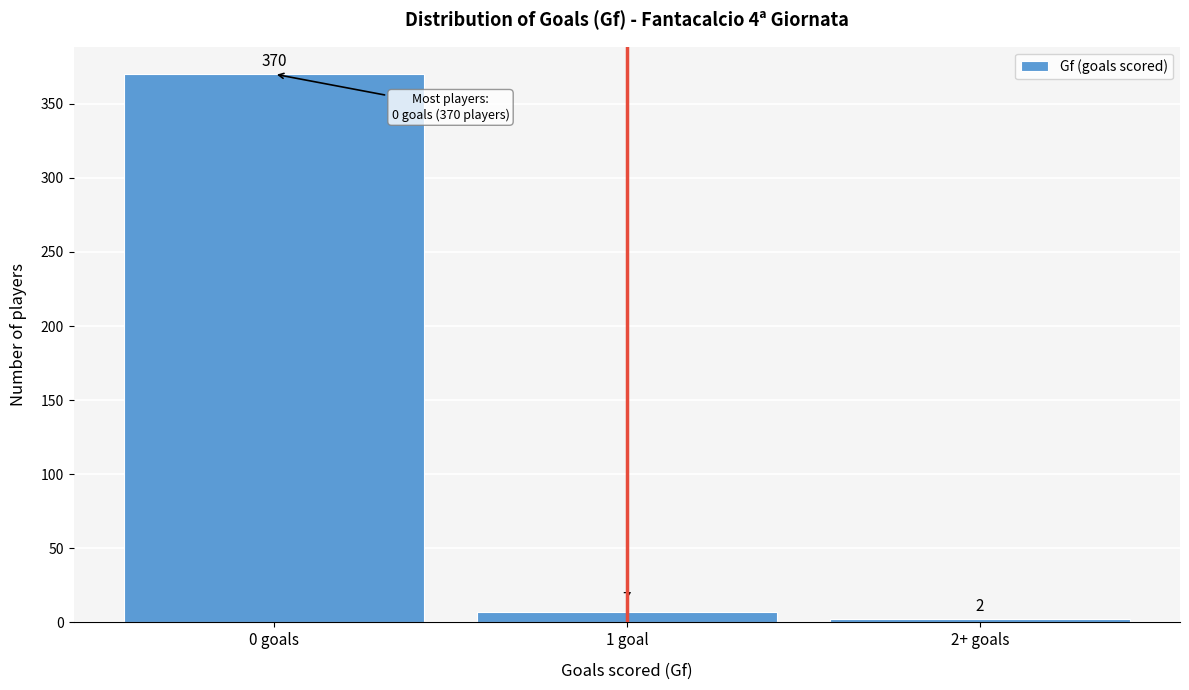

Reading left to right, extract all data points from this chart.

370	7	2